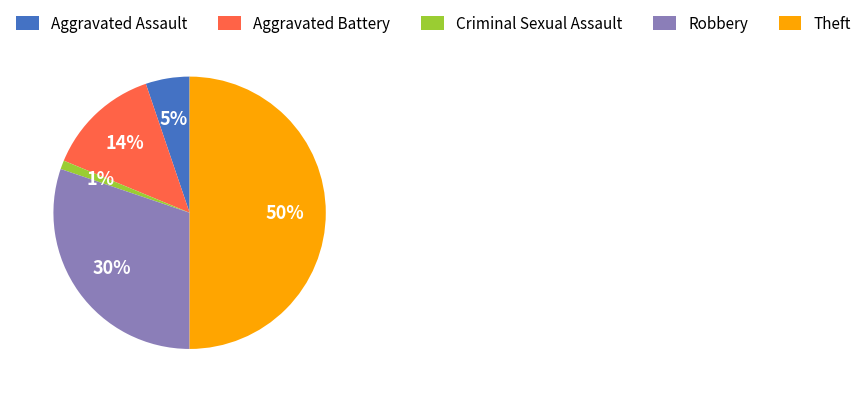

The Criminal Sexual Assault slice represents 10% of the pie. True or false?

False